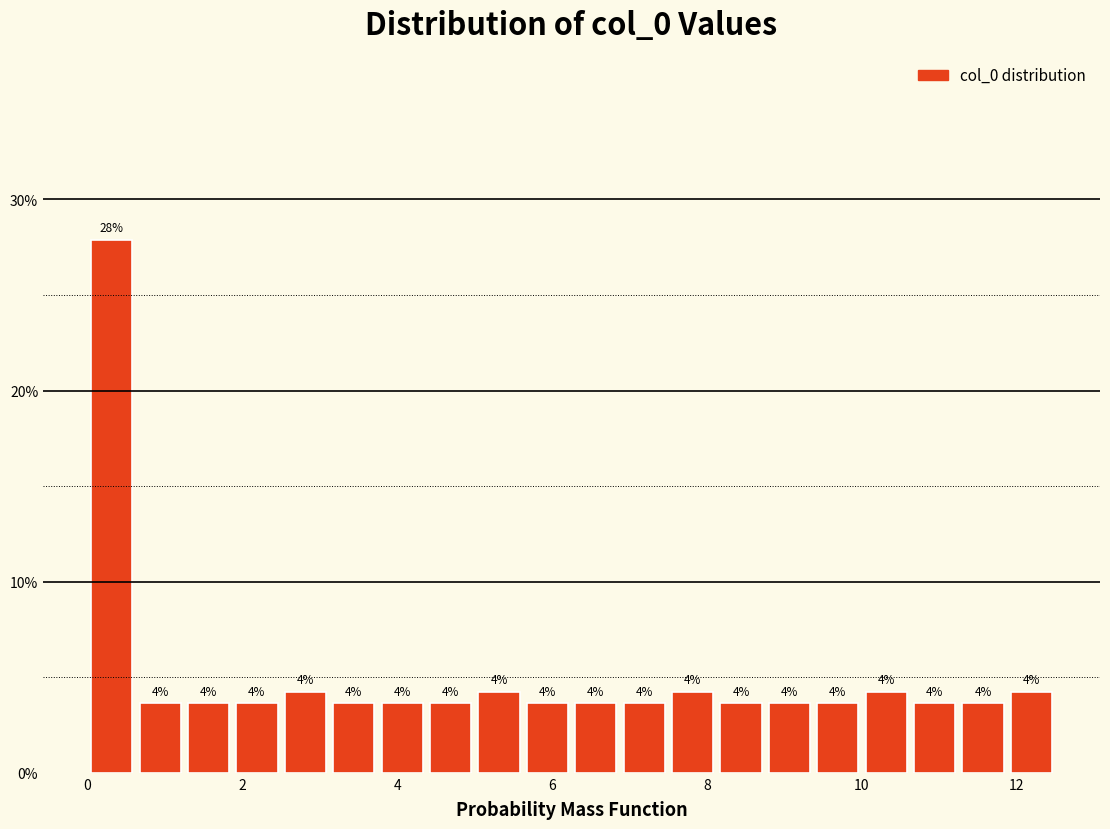

Read against the x-axis, roughly where is the centre of the tallest bar?

0.4